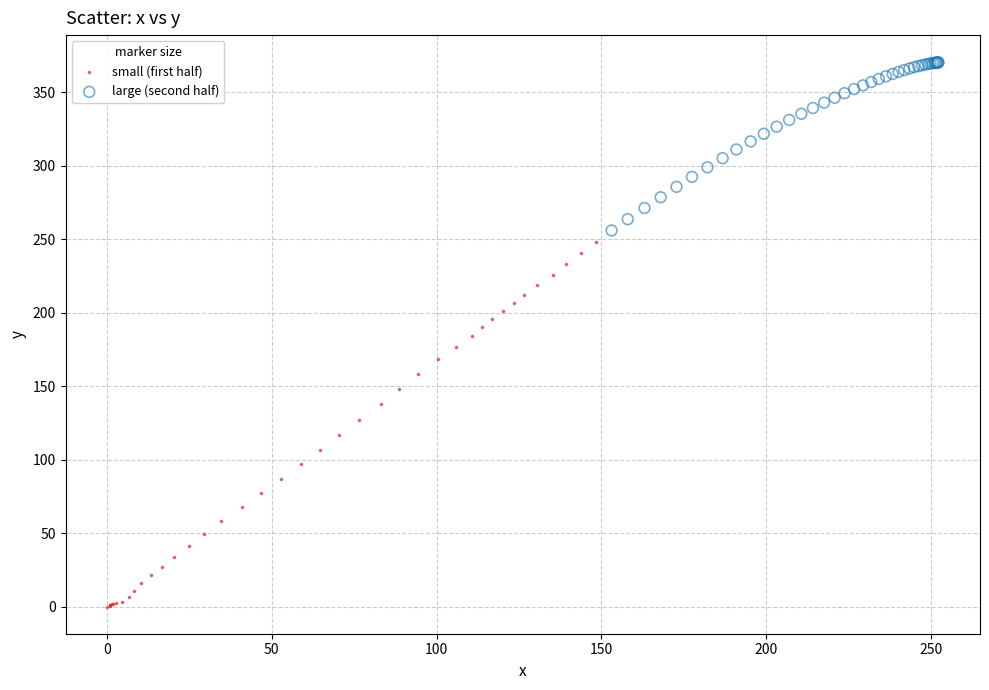

What are all the series names shown in the legend?

small (first half), large (second half)